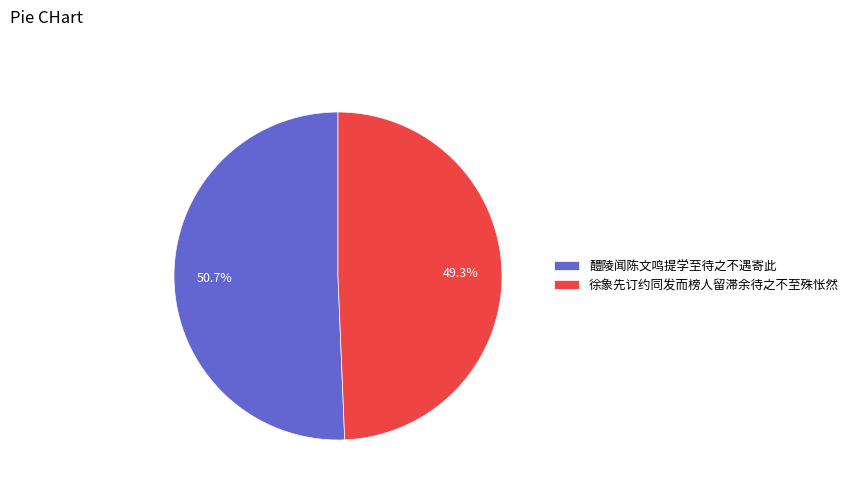

The 醴陵闻陈文鸣提学至待之不遇寄此 slice represents 51% of the pie. True or false?

True